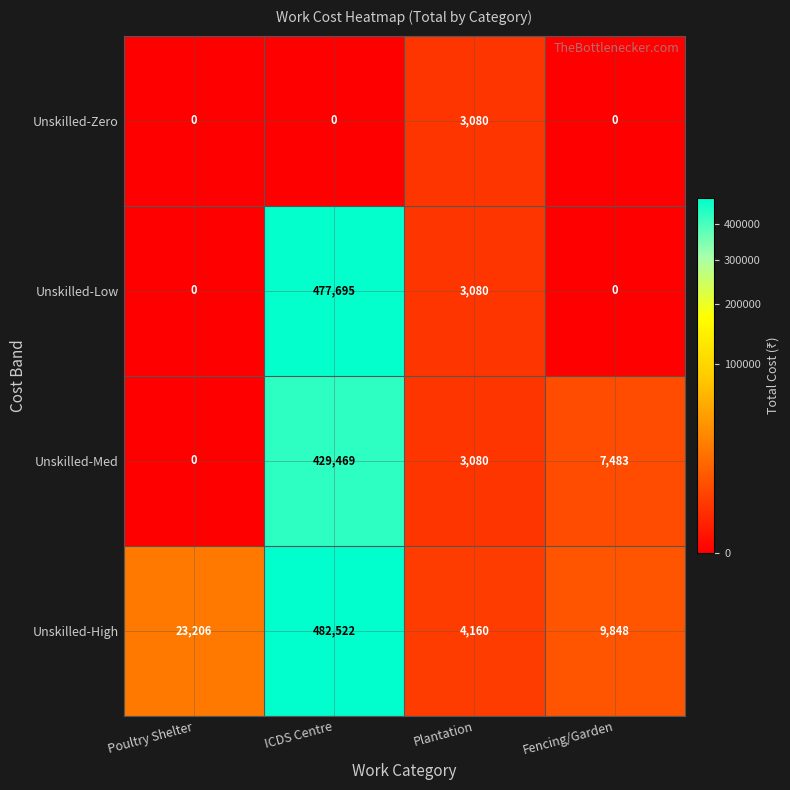

Is it true that Unskilled-Med equals -155636 at Poultry Shelter?

False